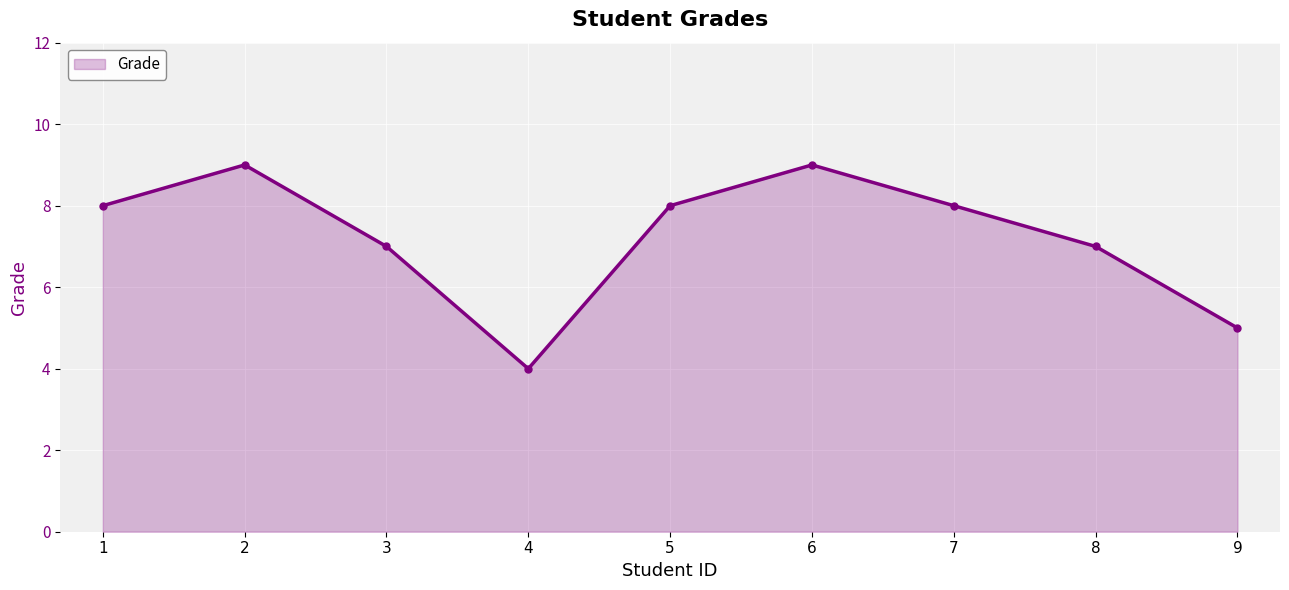

Is it true that the value at 9 is 5?

True